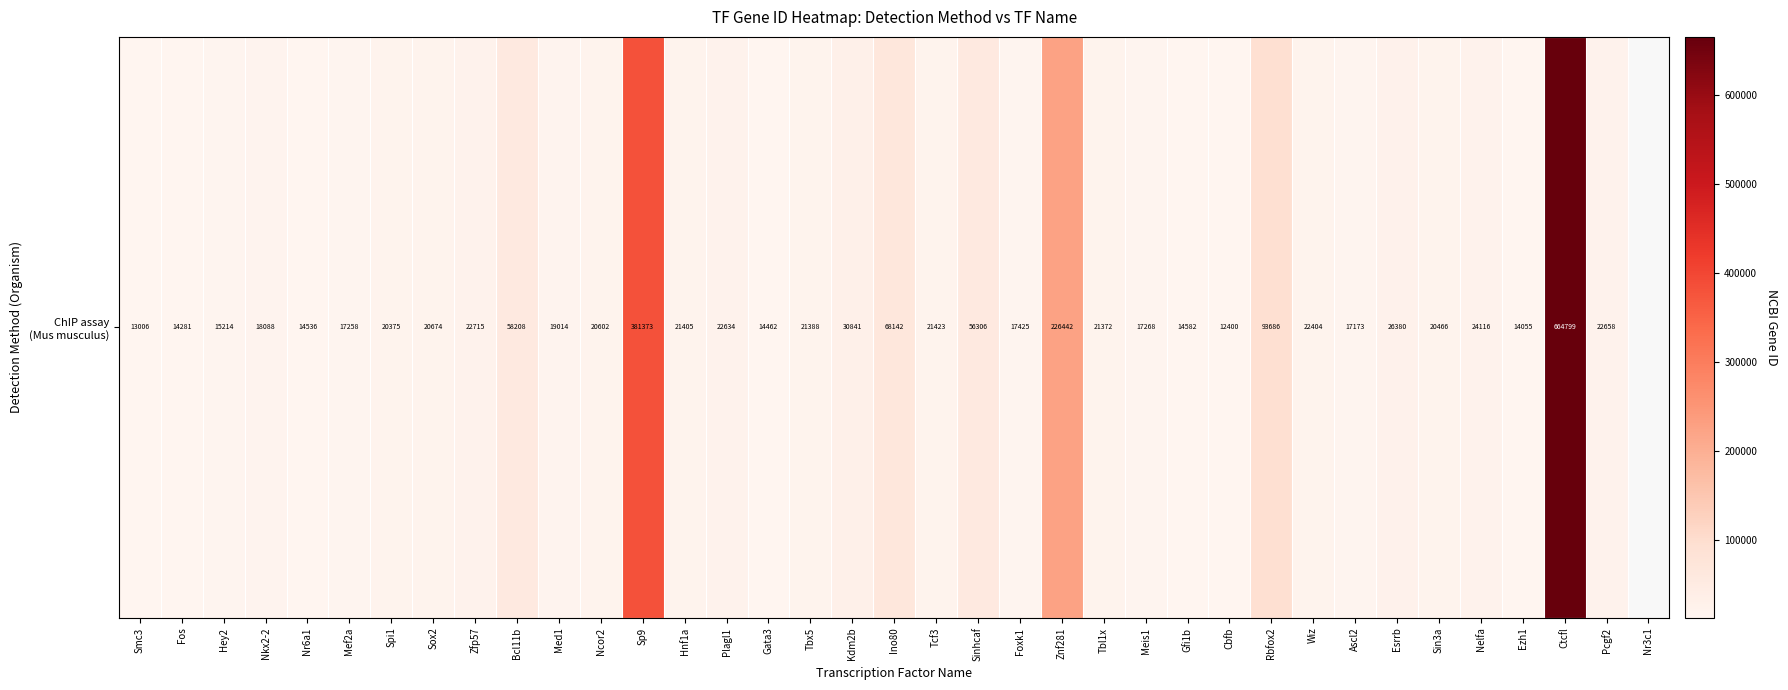

Read the value at Ino80.

68142.0